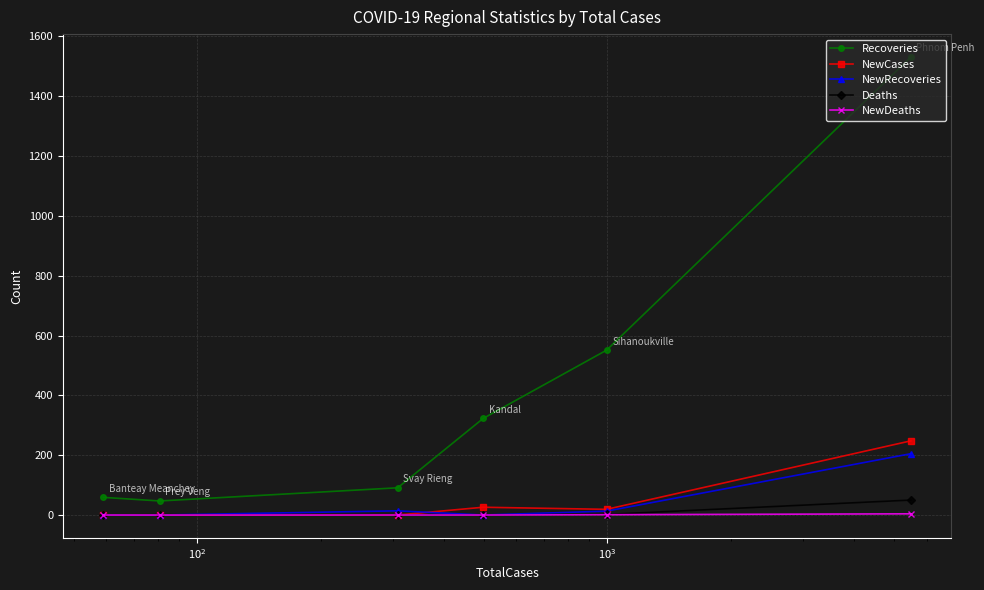

What is the minimum value for Recoveries?

47